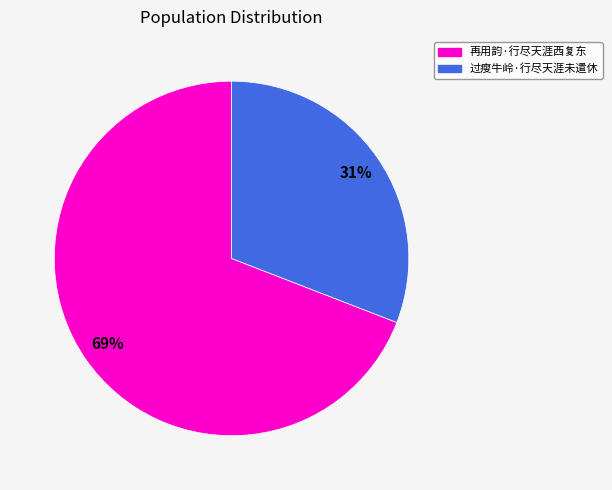

To the nearest percent, what portion does 再用韵·行尽天涯西复东 represent?

69%